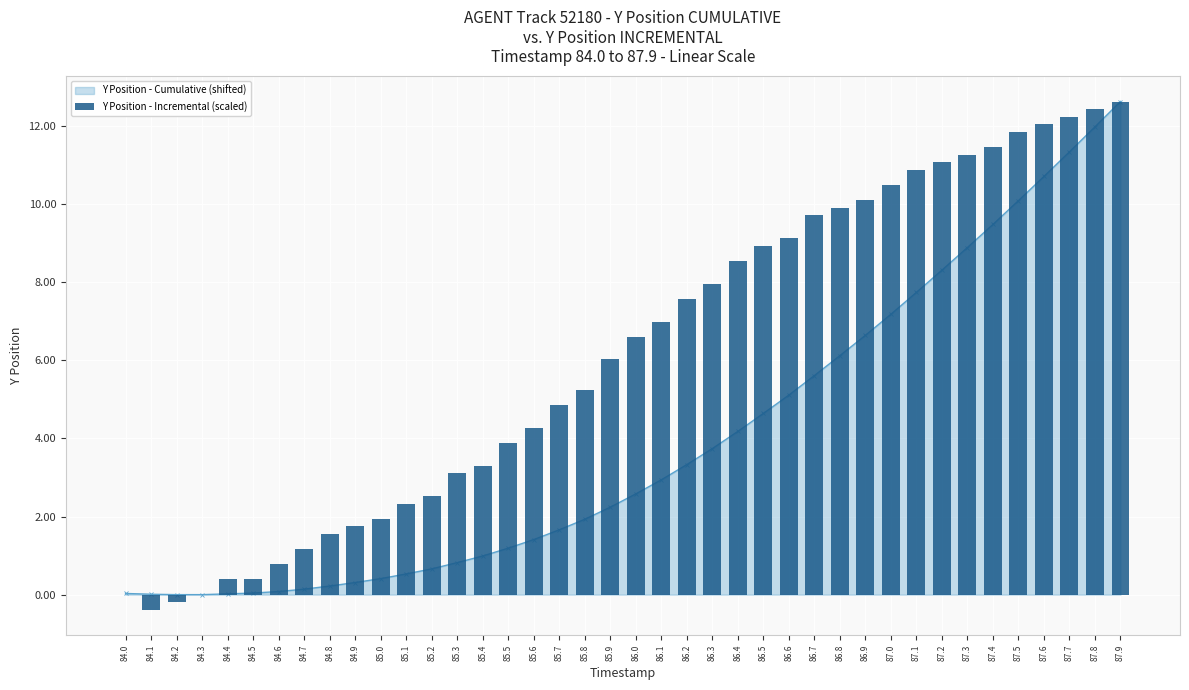

Which has a higher value, 85.0 or 86.4?

86.4